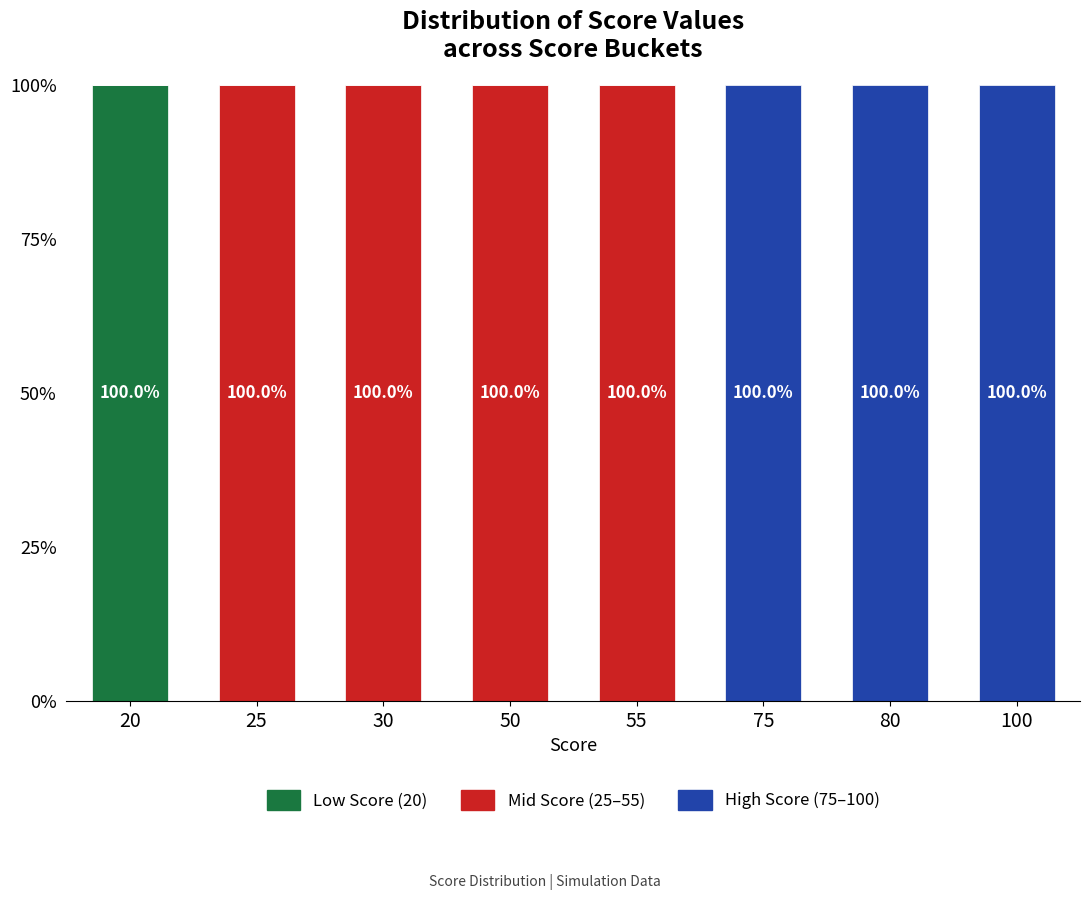

Which category has the highest value in the Low Score (20) series?

20